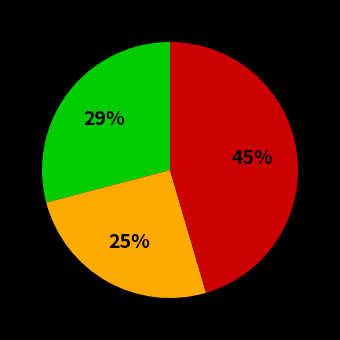

To the nearest percent, what is the average slice percentage?

33%